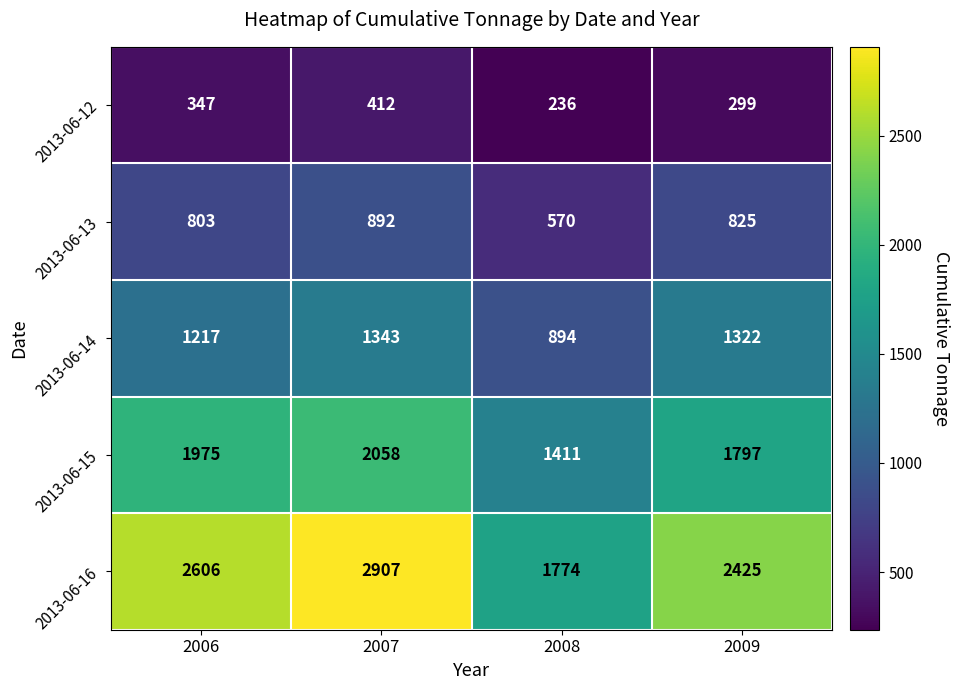

Count the 2013-06-15 values in the range 1797 to 2058.

3